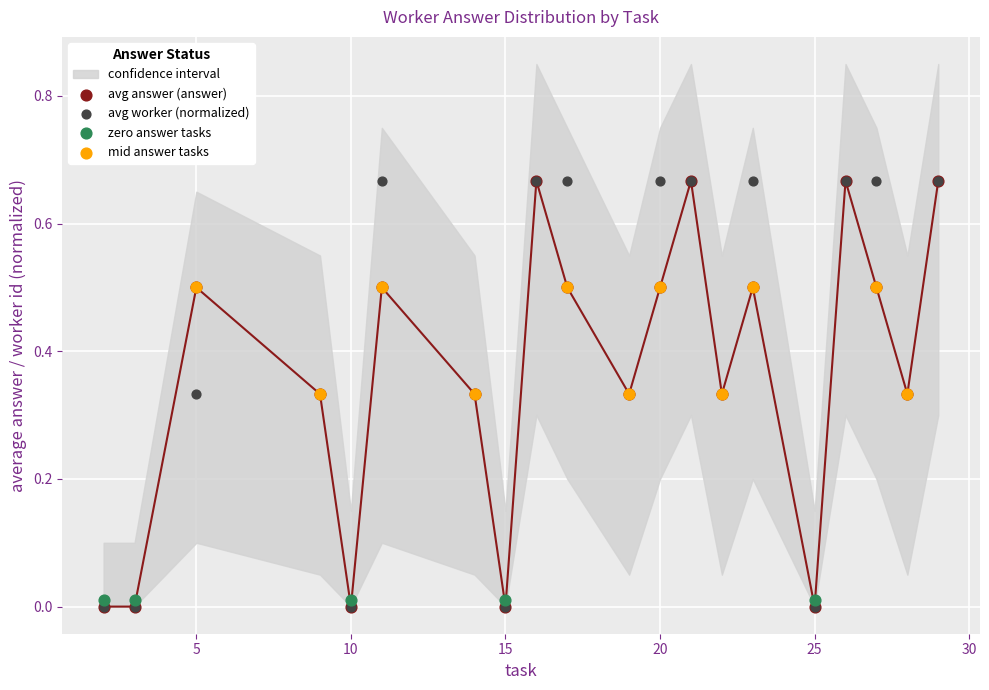

At how many categories does at least one series exceed 0?

20